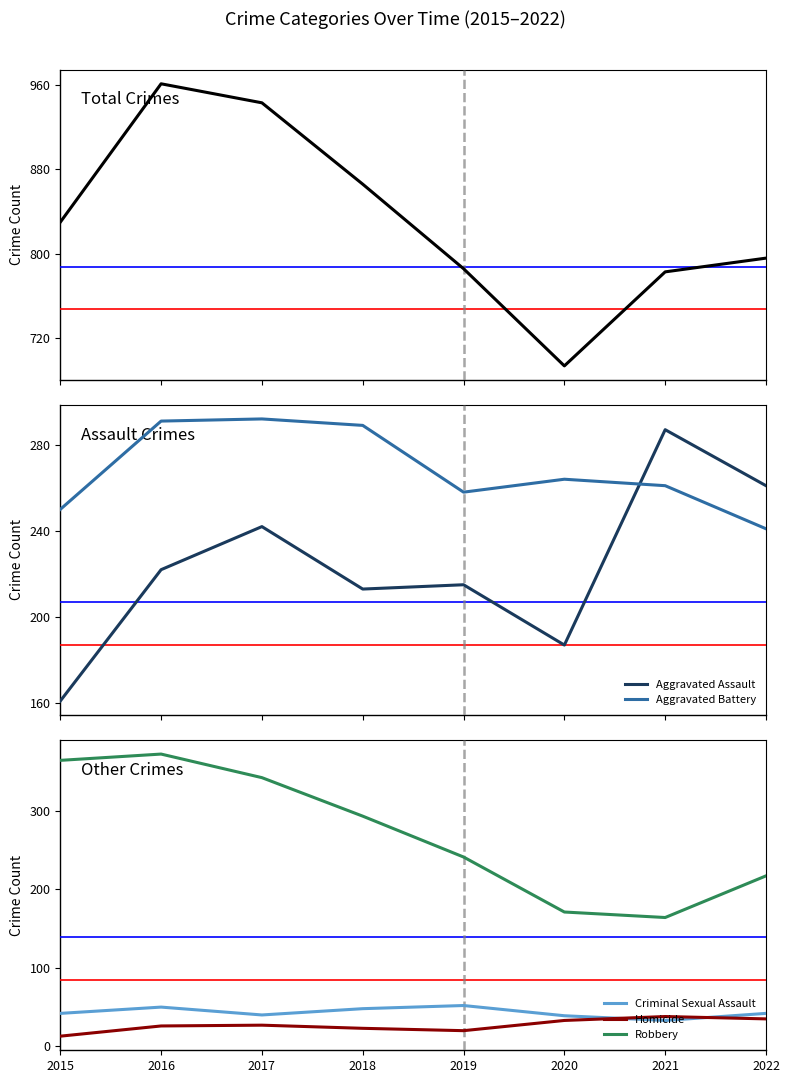

What is the difference between the highest and lowest values at 2021?

750